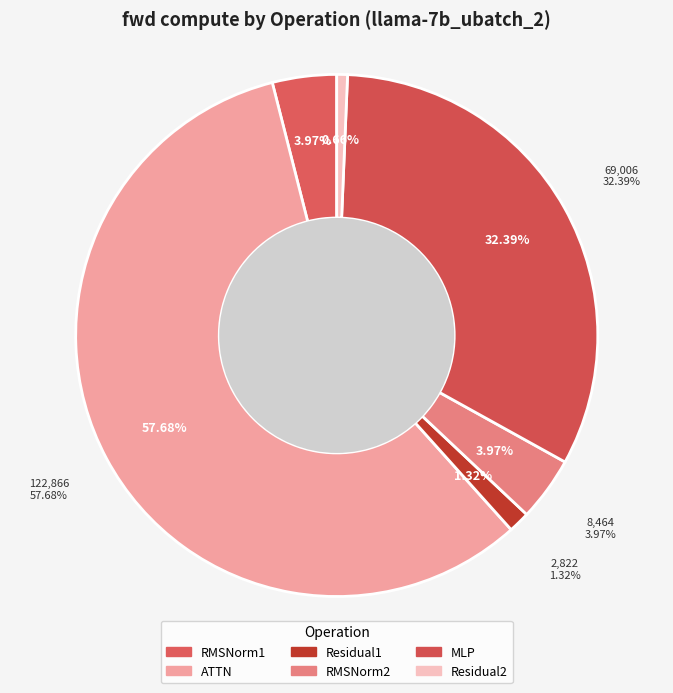

What is the ratio of the value at RMSNorm2 to the value at MLP?

0.1